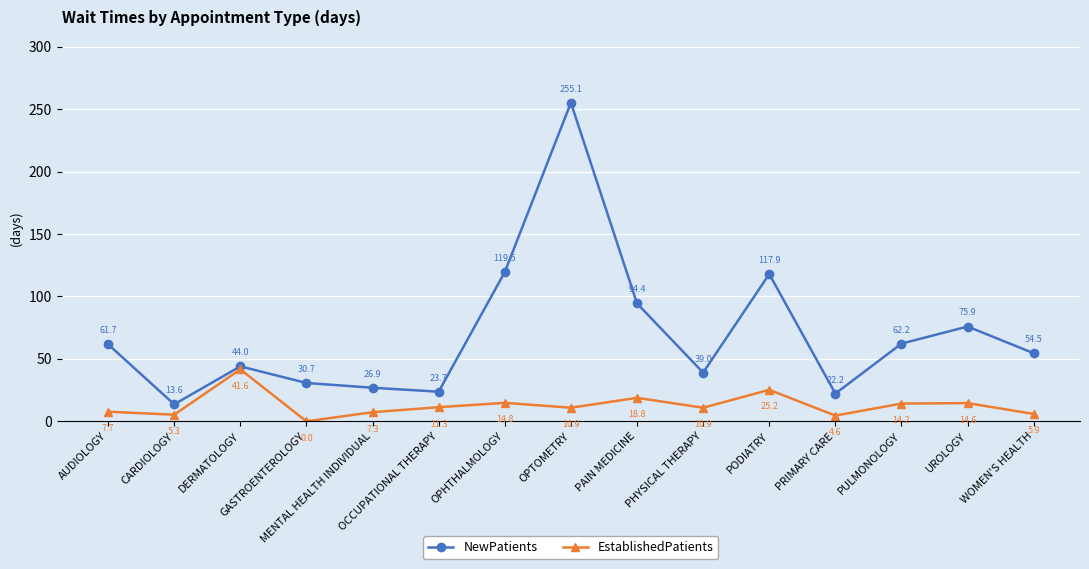

Reading left to right, what are all the values shown in this chart?

NewPatients: AUDIOLOGY=61.7	CARDIOLOGY=13.6	DERMATOLOGY=44.0	GASTROENTEROLOGY=30.7	MENTAL HEALTH INDIVIDUAL=26.9	OCCUPATIONAL THERAPY=23.7	OPHTHALMOLOGY=119.5	OPTOMETRY=255.1	PAIN MEDICINE=94.4	PHYSICAL THERAPY=39.0	PODIATRY=117.9	PRIMARY CARE=22.2	PULMONOLOGY=62.2	UROLOGY=75.9	WOMEN'S HEALTH=54.5
EstablishedPatients: AUDIOLOGY=7.7	CARDIOLOGY=5.3	DERMATOLOGY=41.6	GASTROENTEROLOGY=0.0	MENTAL HEALTH INDIVIDUAL=7.3	OCCUPATIONAL THERAPY=11.3	OPHTHALMOLOGY=14.8	OPTOMETRY=10.9	PAIN MEDICINE=18.8	PHYSICAL THERAPY=10.9	PODIATRY=25.2	PRIMARY CARE=4.6	PULMONOLOGY=14.2	UROLOGY=14.6	WOMEN'S HEALTH=5.9